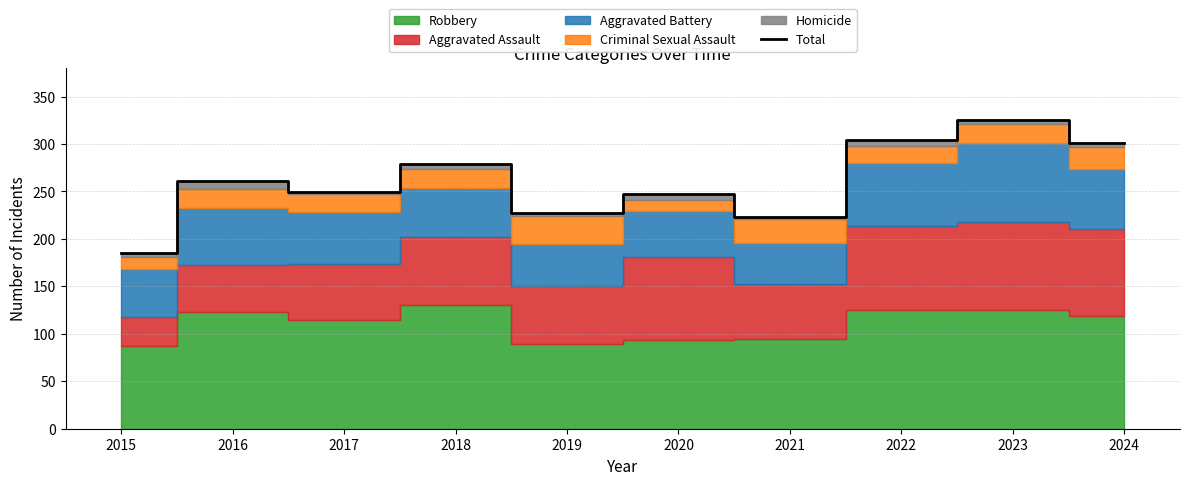

What is the difference between the maximum and minimum values?

140